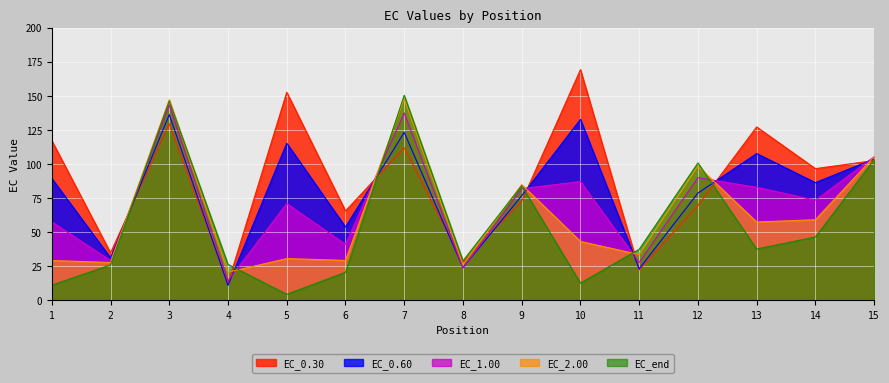

After their last crossing, which series has the higher values: EC_1.00 or EC_0.30?

EC_1.00